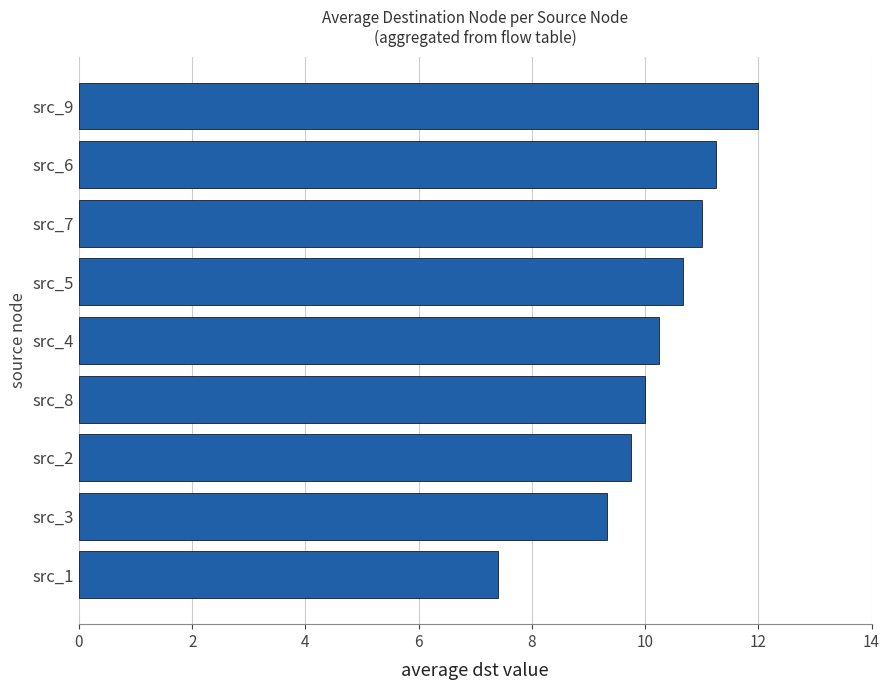

The chart shows a value of 10.7 at src_5. True or false?

True